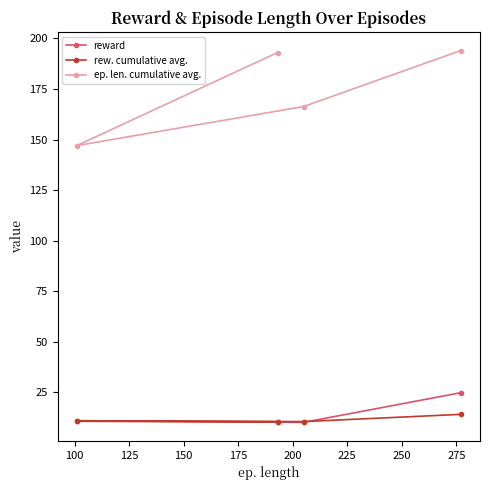

List the series in order of their peak value, highest first.

ep. len. cumulative avg., reward, rew. cumulative avg.